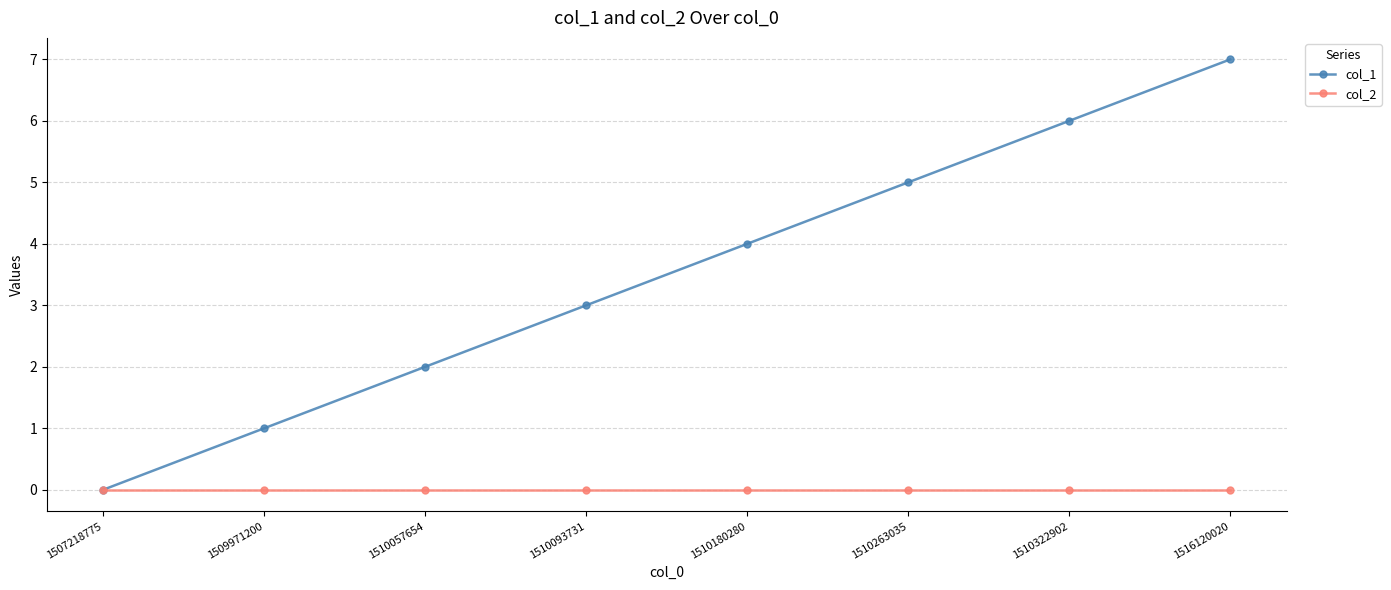

What is the maximum value shown in the chart?

7